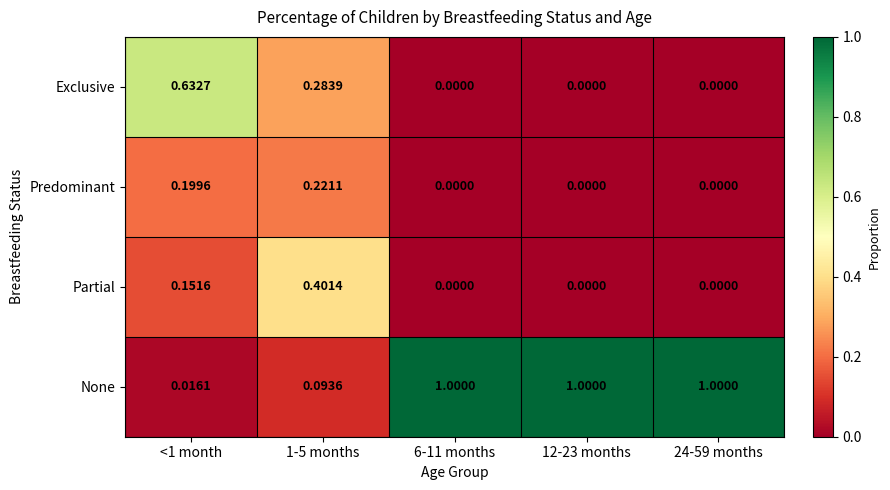

Which series changed the most between 1-5 months and 6-11 months?

None